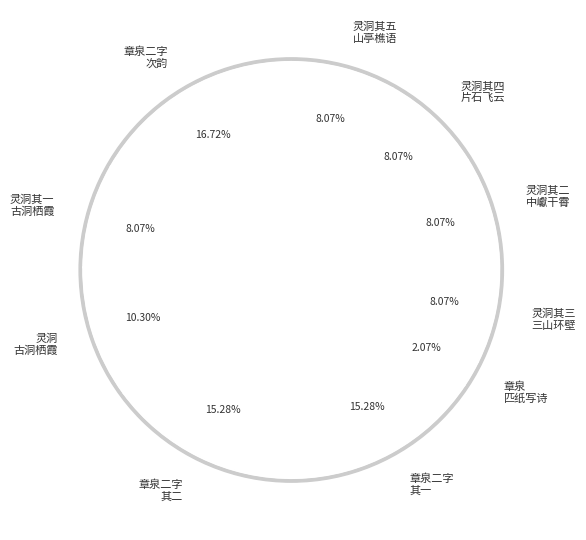

What is the ratio of the value at 灵洞山房杂咏为赵太史题五首 其三 三山环壁 to the value at 尝为赵太社作章泉二字及匹纸写诗?

3.9